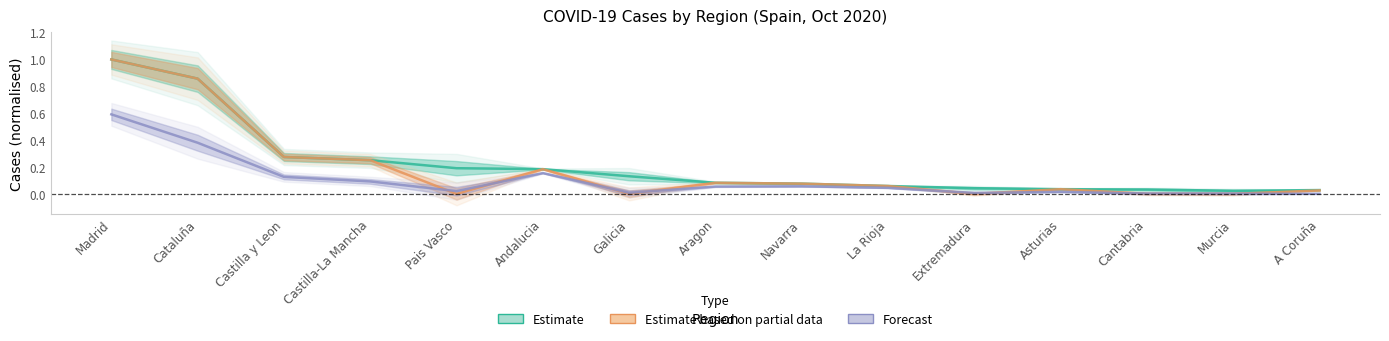

At how many categories does at least one series exceed 0?

15